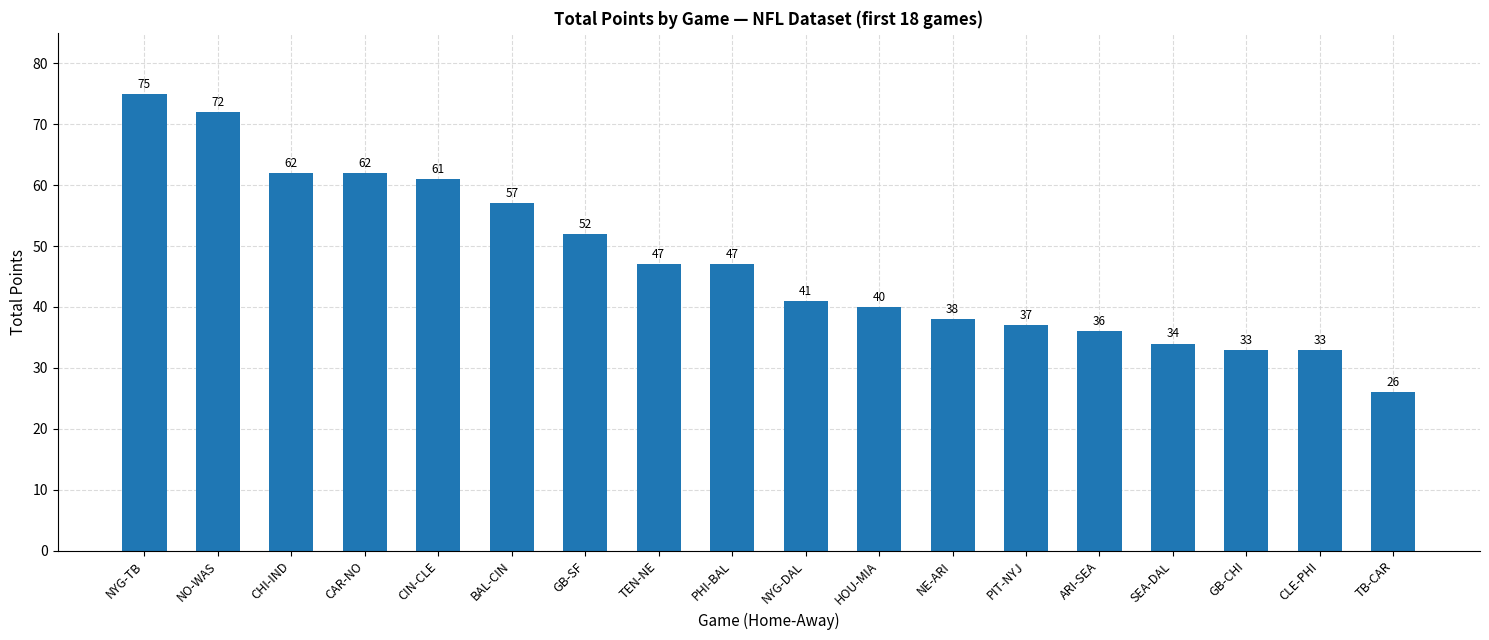

Reading left to right, what are all the values shown in this chart?

NYG-TB=75	NO-WAS=72	CHI-IND=62	CAR-NO=62	CIN-CLE=61	BAL-CIN=57	GB-SF=52	TEN-NE=47	PHI-BAL=47	NYG-DAL=41	HOU-MIA=40	NE-ARI=38	PIT-NYJ=37	ARI-SEA=36	SEA-DAL=34	GB-CHI=33	CLE-PHI=33	TB-CAR=26